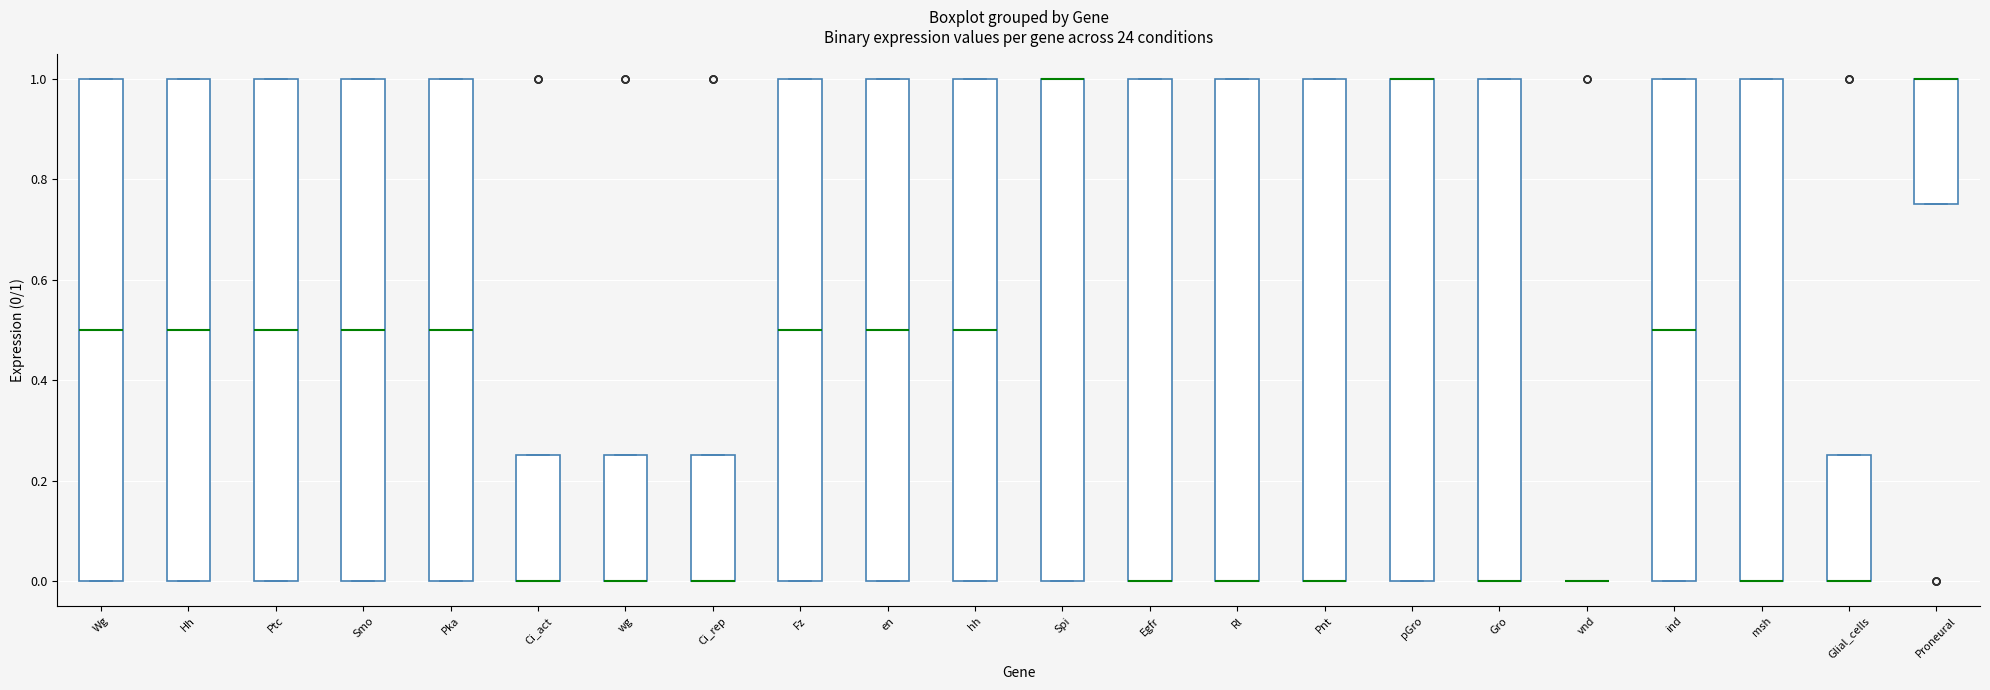

Where is the lower edge of the box for Egfr on the y-axis? The values are not printed on the chart, so give them approximately, as read against the axis.

0.00